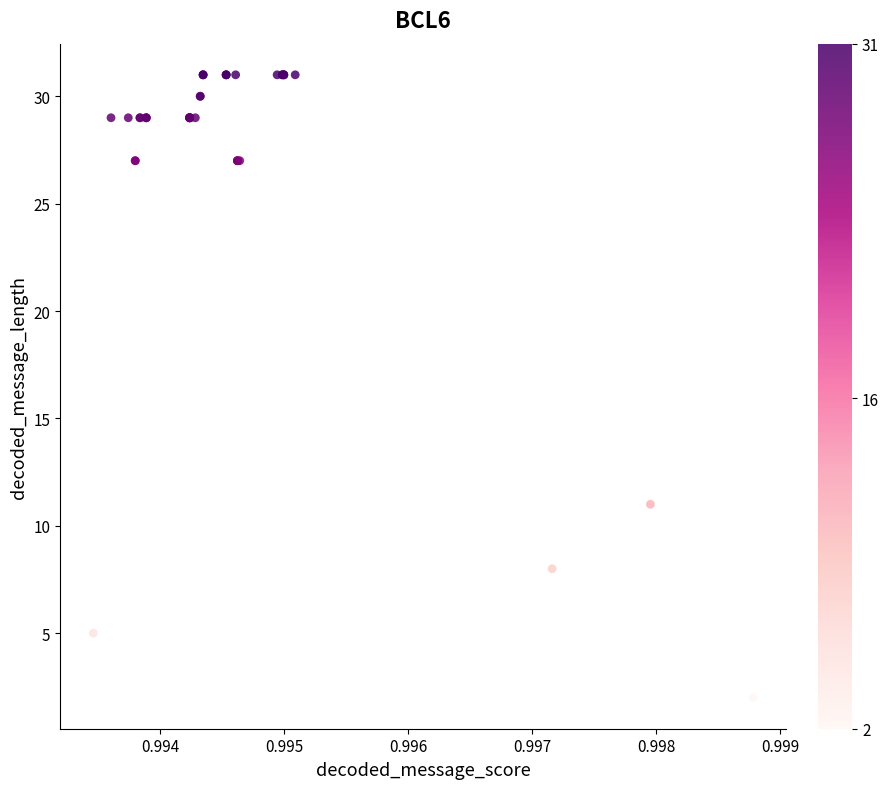

What Y value in the scatter plot is closest to 16?

11